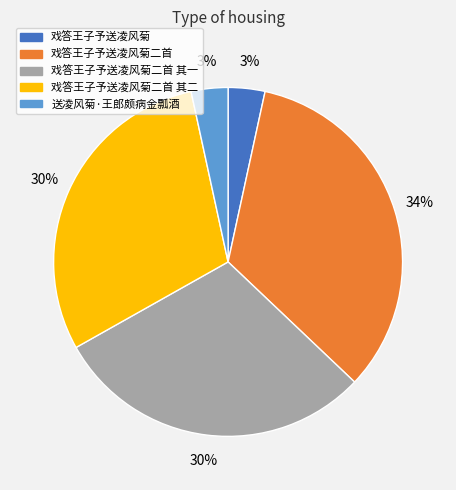

Is there a majority slice in this chart?

No